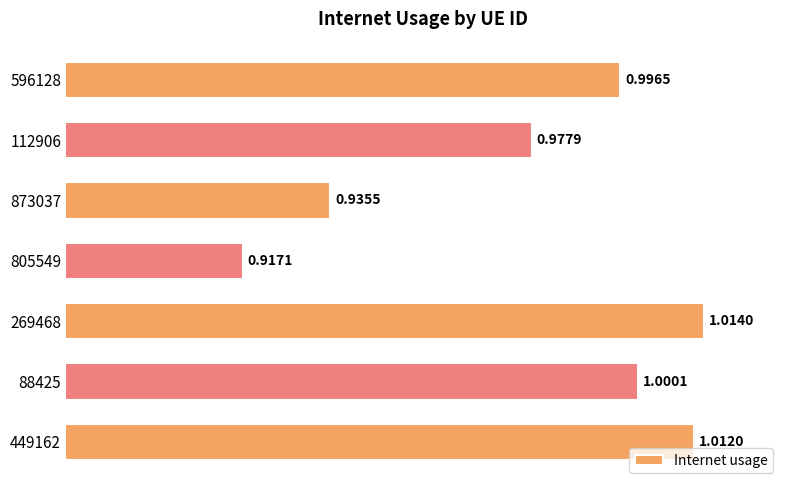

Rank the categories by value from highest to lowest.

269468, 449162, 88425, 596128, 112906, 873037, 805549